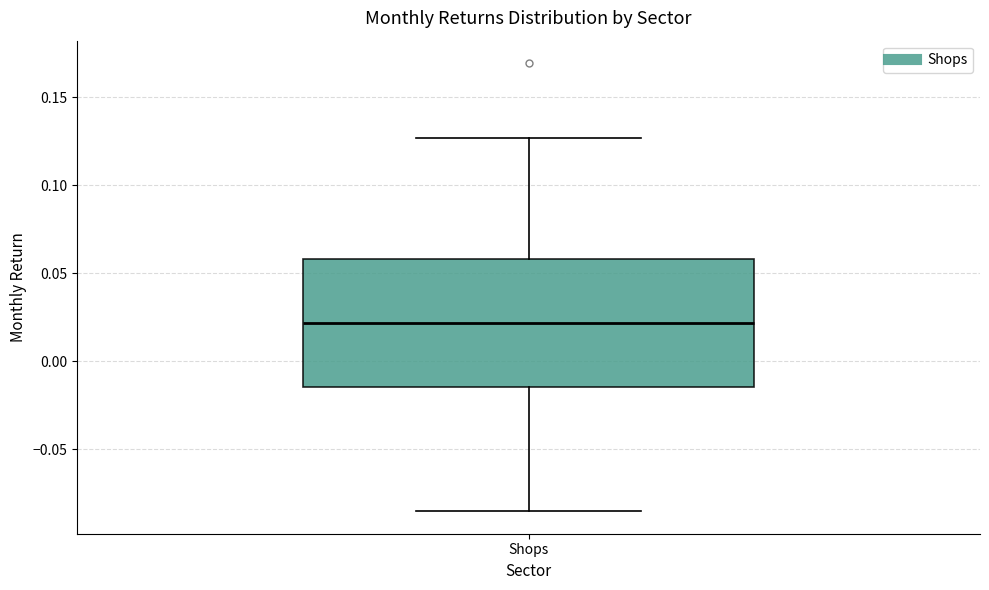

Read this box plot against the y-axis: the position of the median line, the range covered by the box, and the ends of both whiskers. The values are not printed on the chart, so give them approximately, as read against the axis.

median 0.020, box -0.015 to 0.060, whiskers -0.085 to 0.125